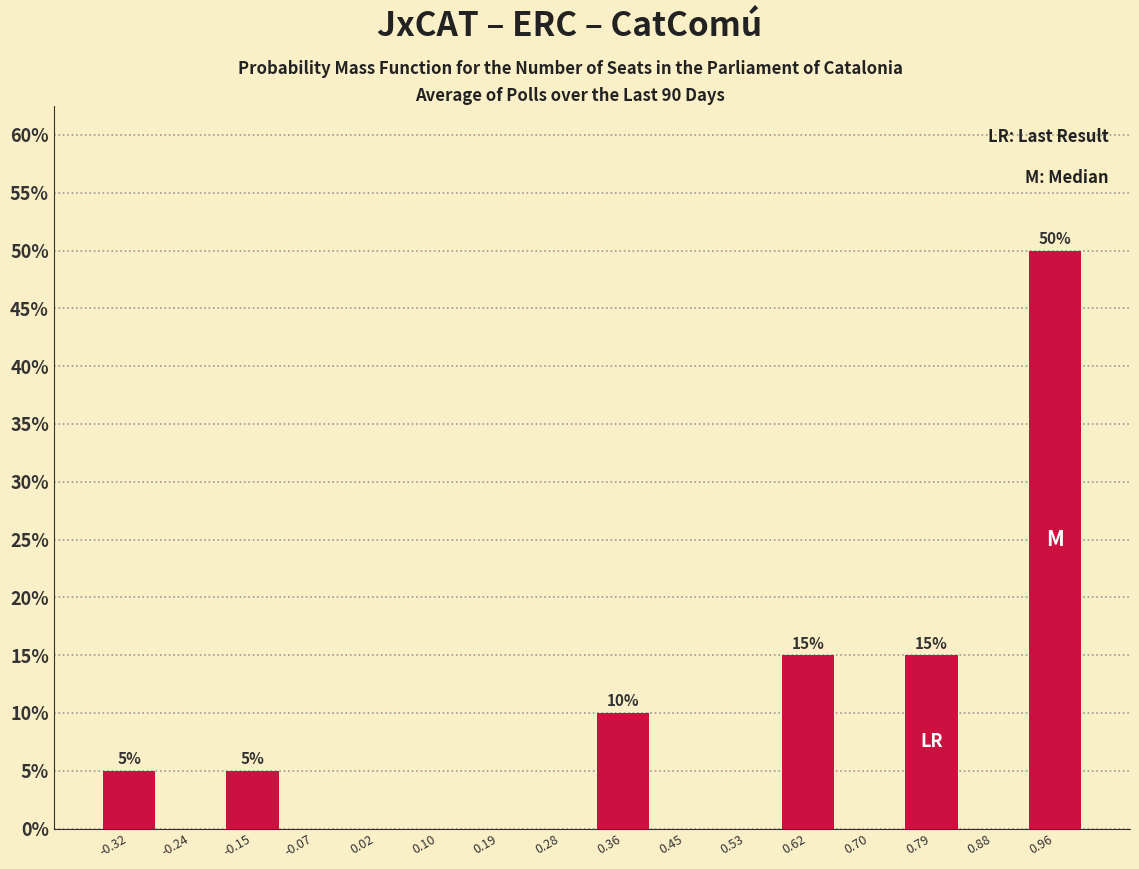

Which range on the x-axis has the tallest bar?

0.92 to 1.00